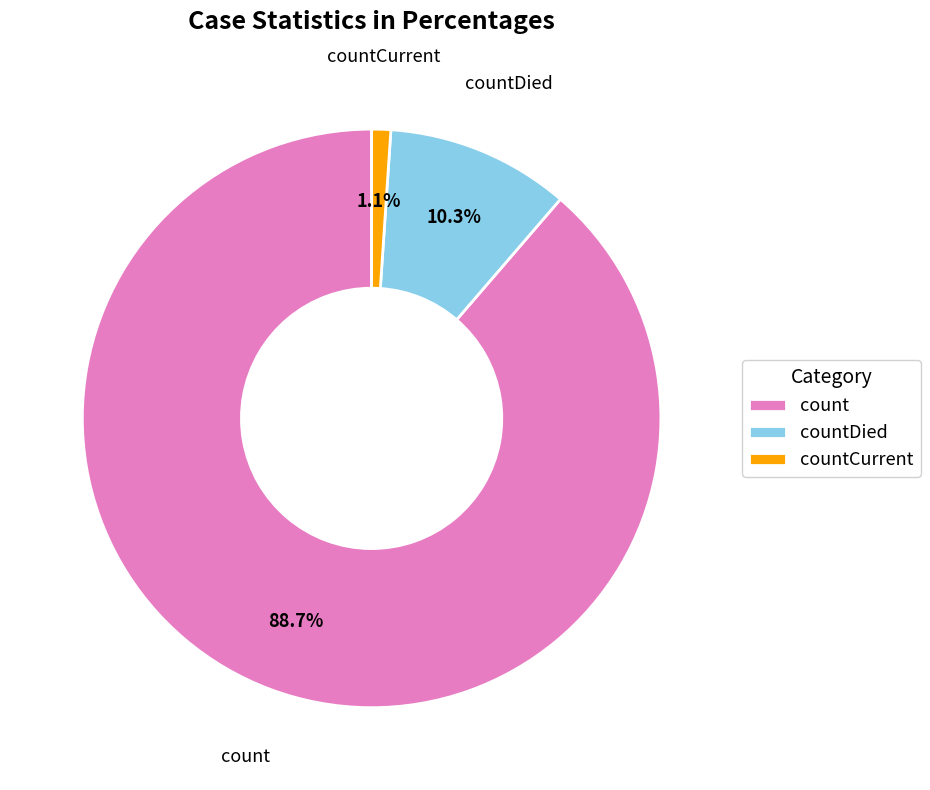

True or false: count accounts for 83% of the total.

False